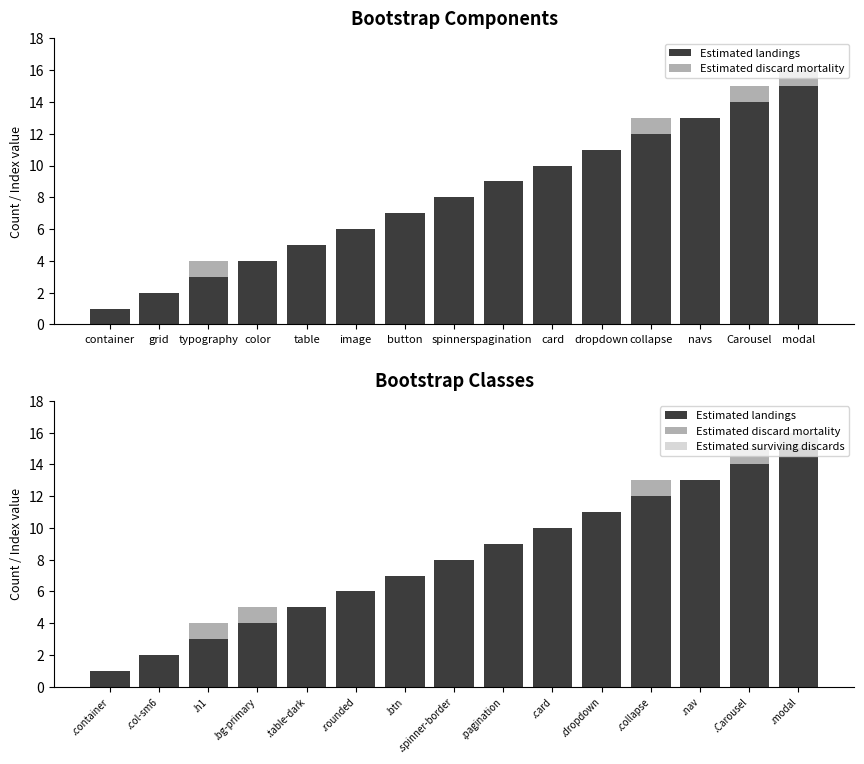

The Estimated surviving discards series shows 0 at .collapse. True or false?

True